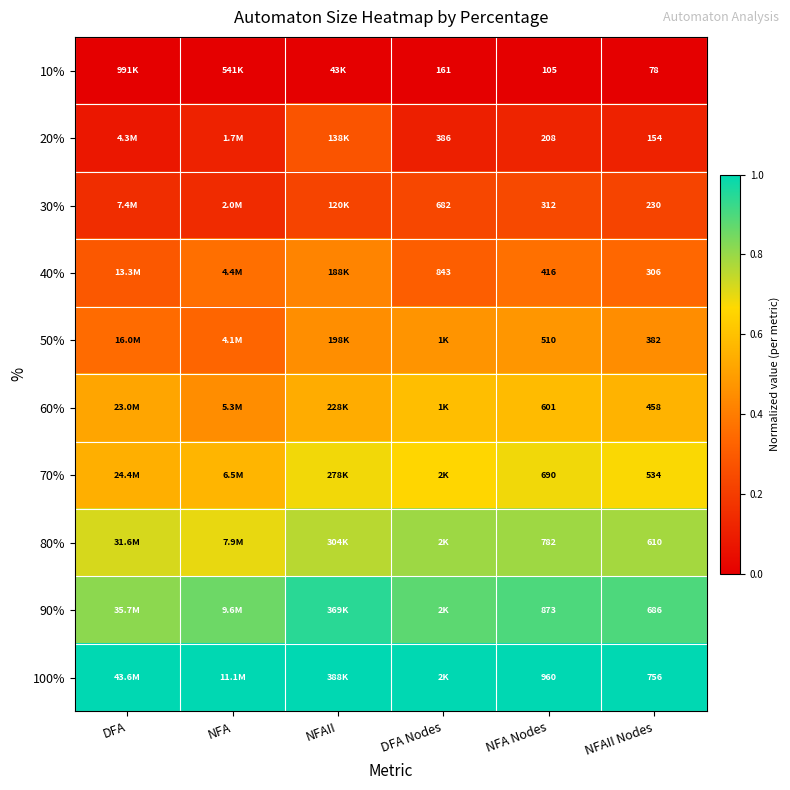

What is the maximum value shown in the chart?

1.0